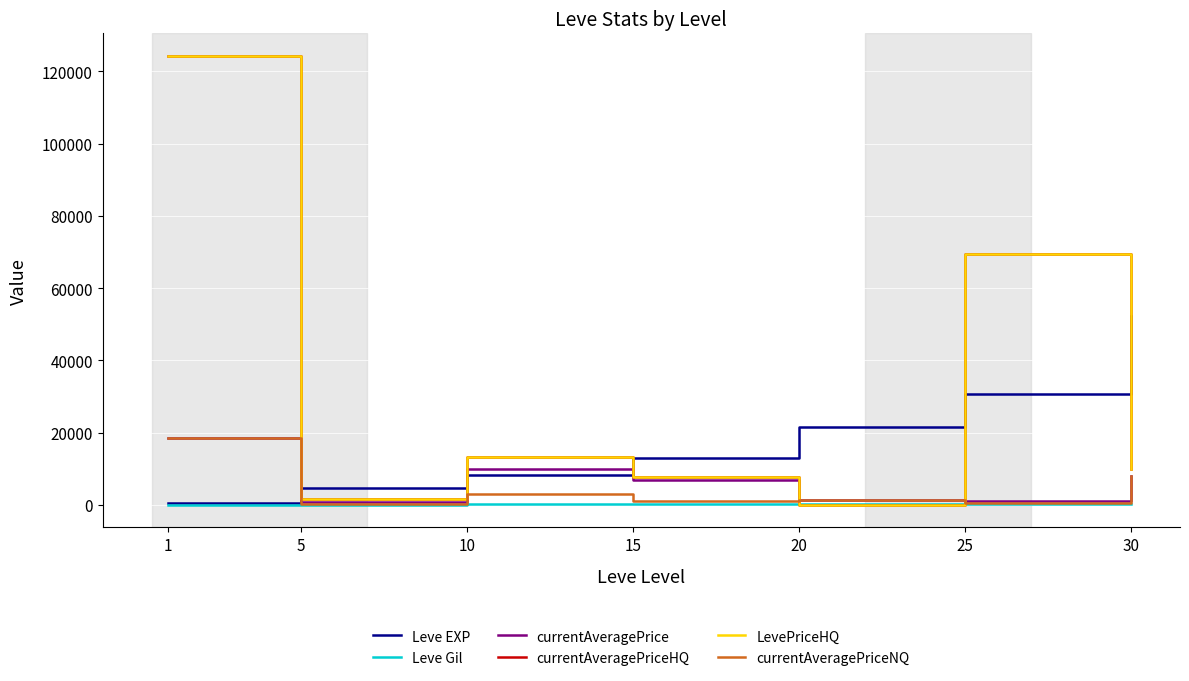

Does the chart display data point markers on the line(s)?

No